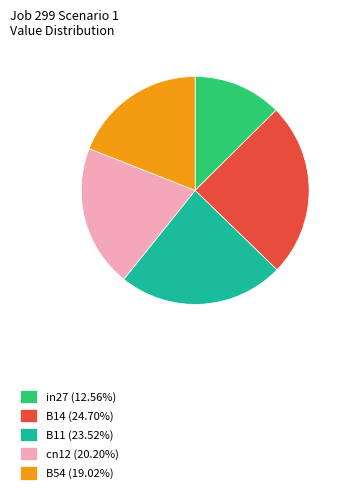

Is there any slice that represents more than half of the pie?

No